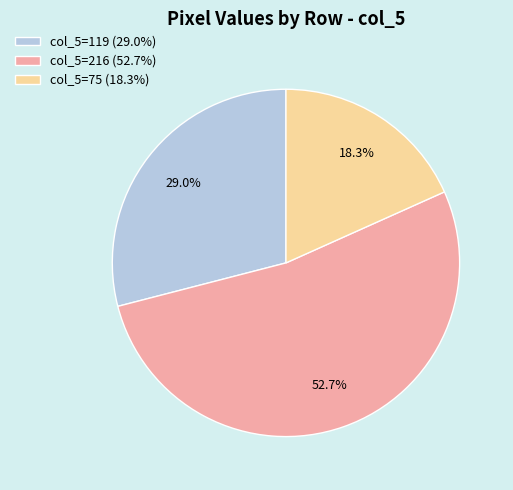

Rank the categories by value from highest to lowest.

col_5=216 (52.7%), col_5=119 (29.0%), col_5=75 (18.3%)